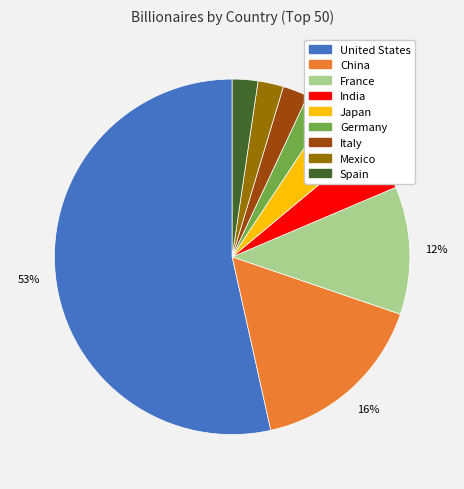

Which category has the biggest portion of the pie?

United States